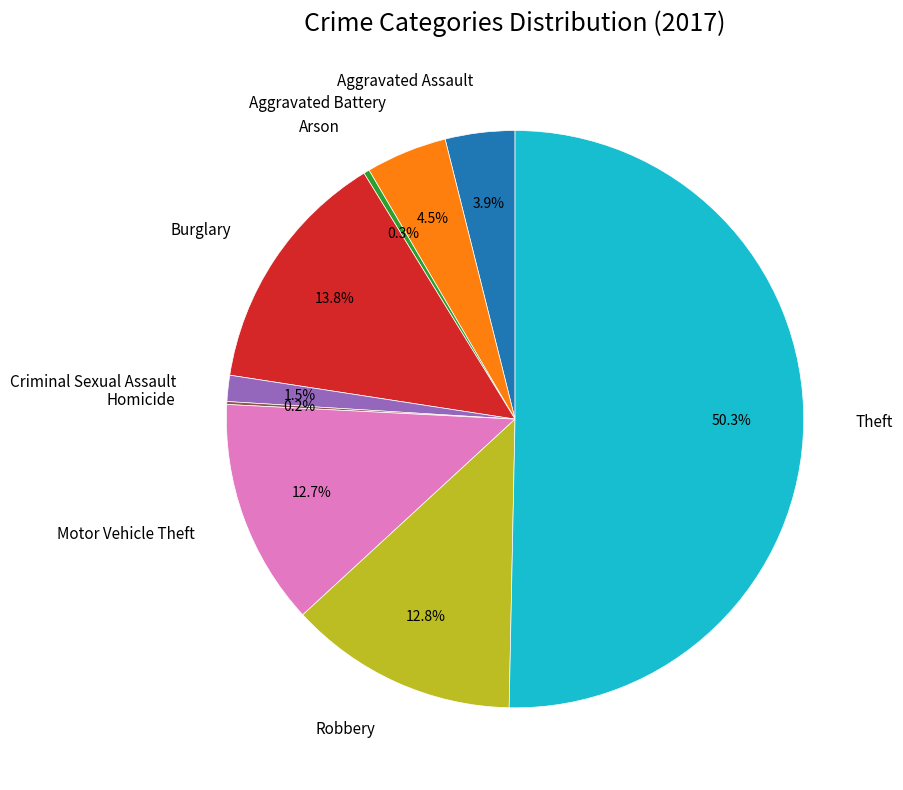

What is the ratio of the value at Aggravated Assault to the value at Motor Vehicle Theft?

0.3